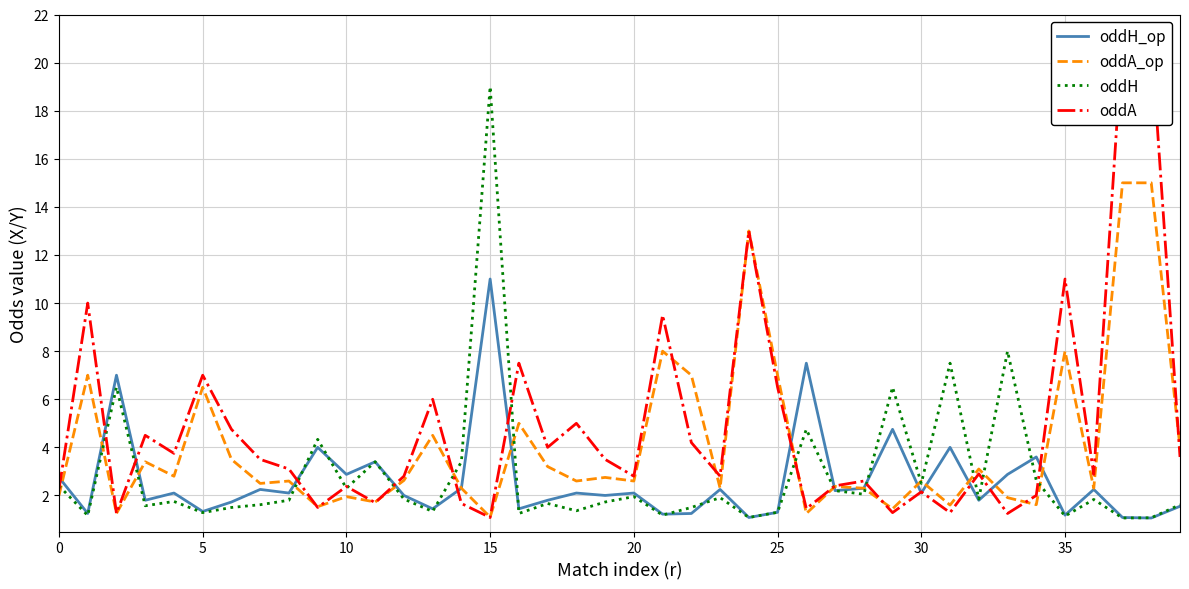

What is the highest value of the oddH series?

19.0